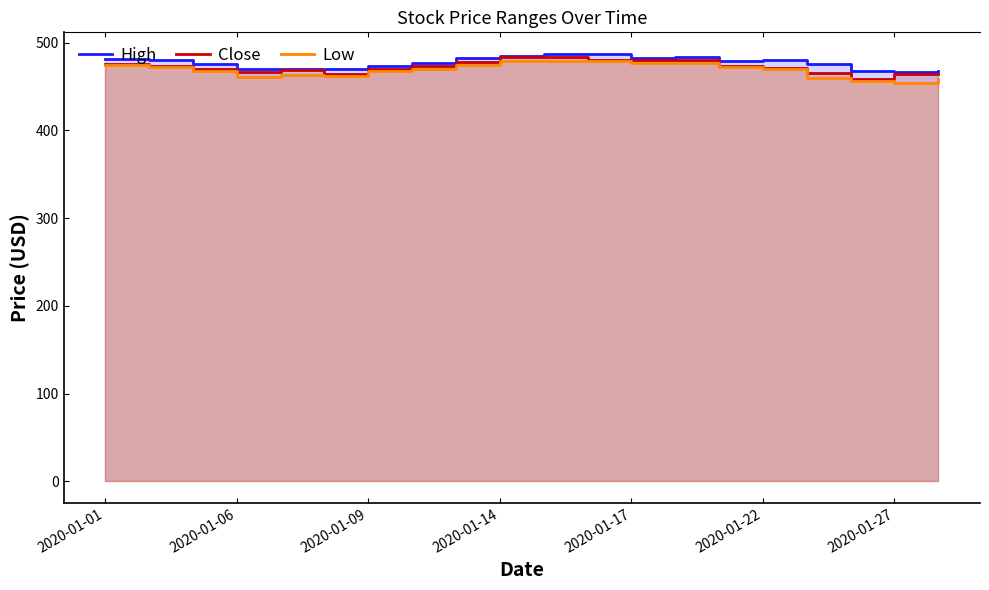

Count the number of data series in this chart.

3